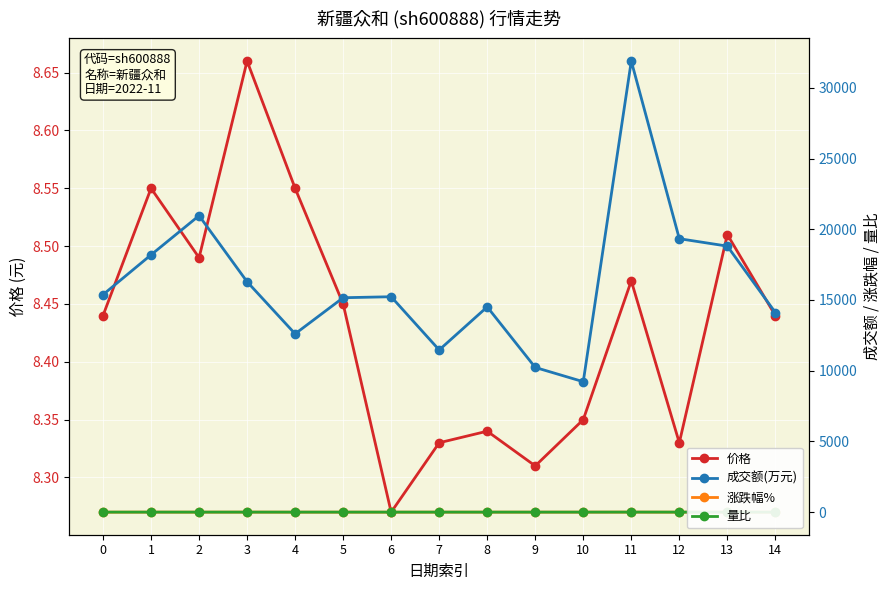

How many data points does each series have?

15